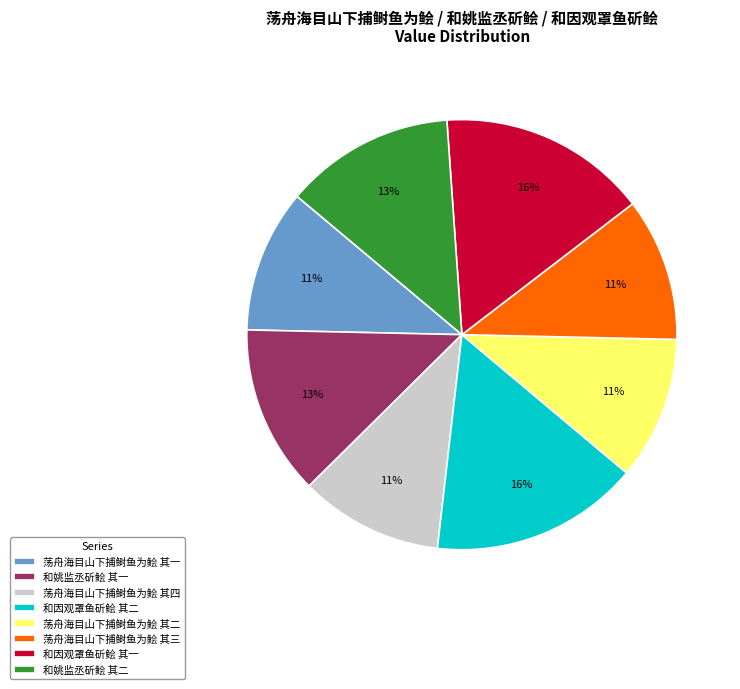

To the nearest percent, what is the average slice percentage?

12%